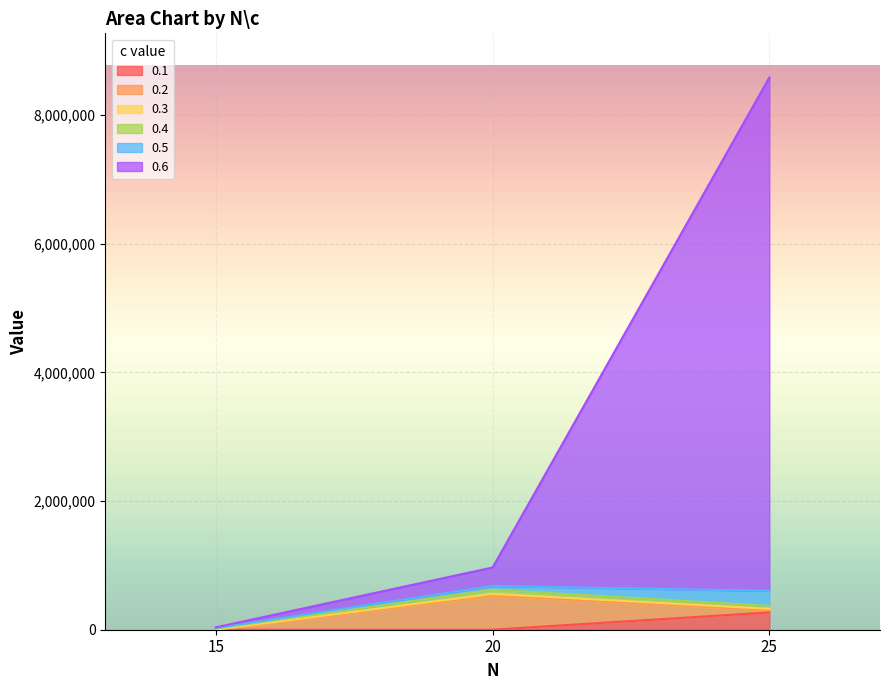

The 0.4 series shows 659380.6 at 25. True or false?

False